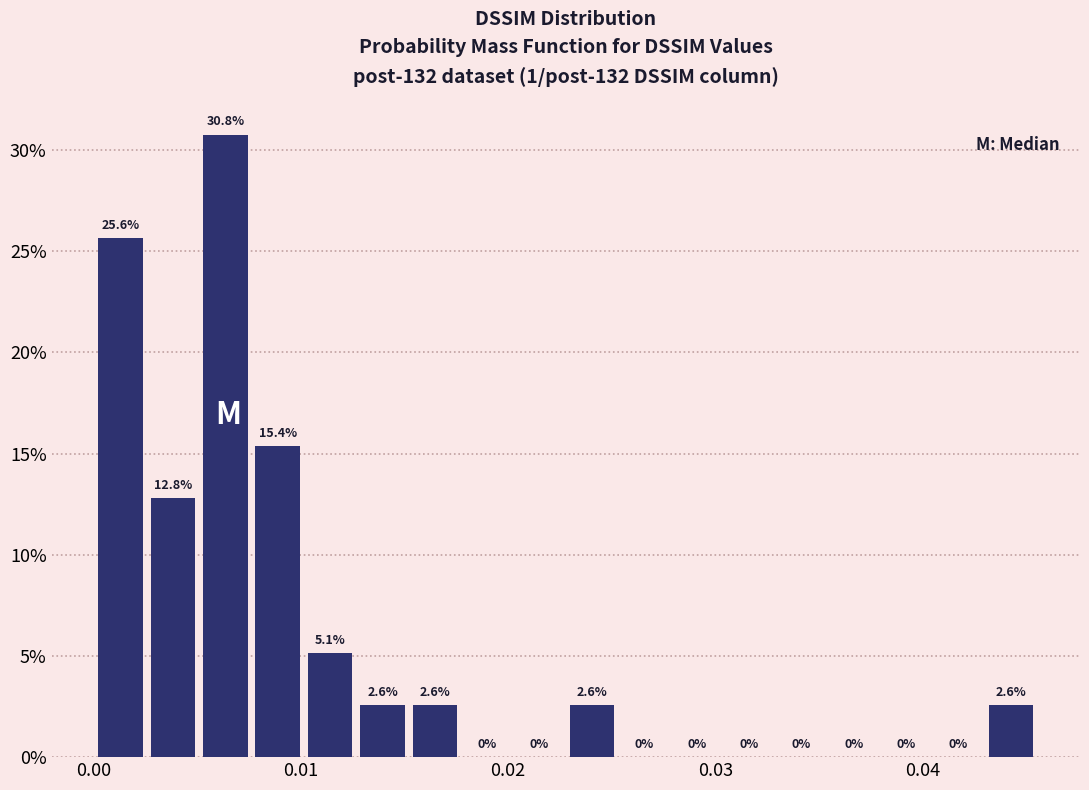

Around what value on the x-axis is the tallest bar? Give the approximate position of its centre, as read against the axis.

0.006